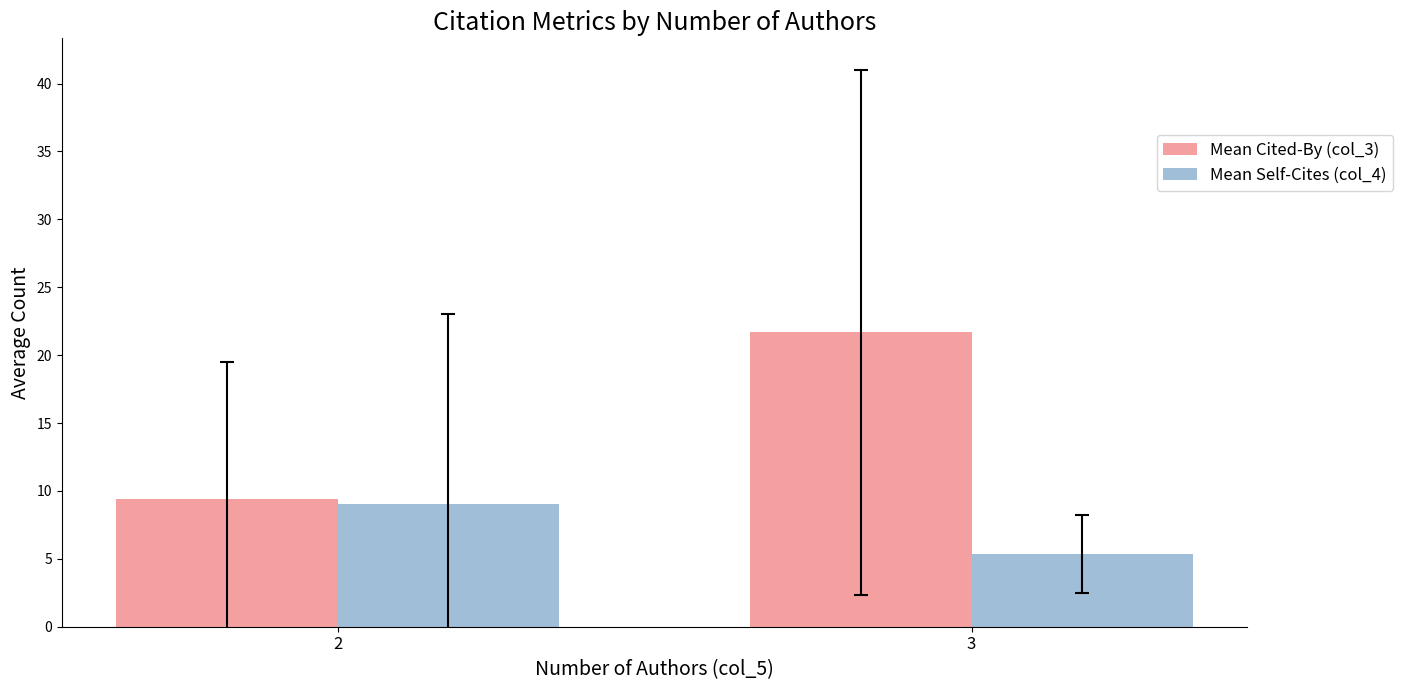

What is the difference between the maximum and minimum values in the Mean Self-Cites (col_4) series?

3.7